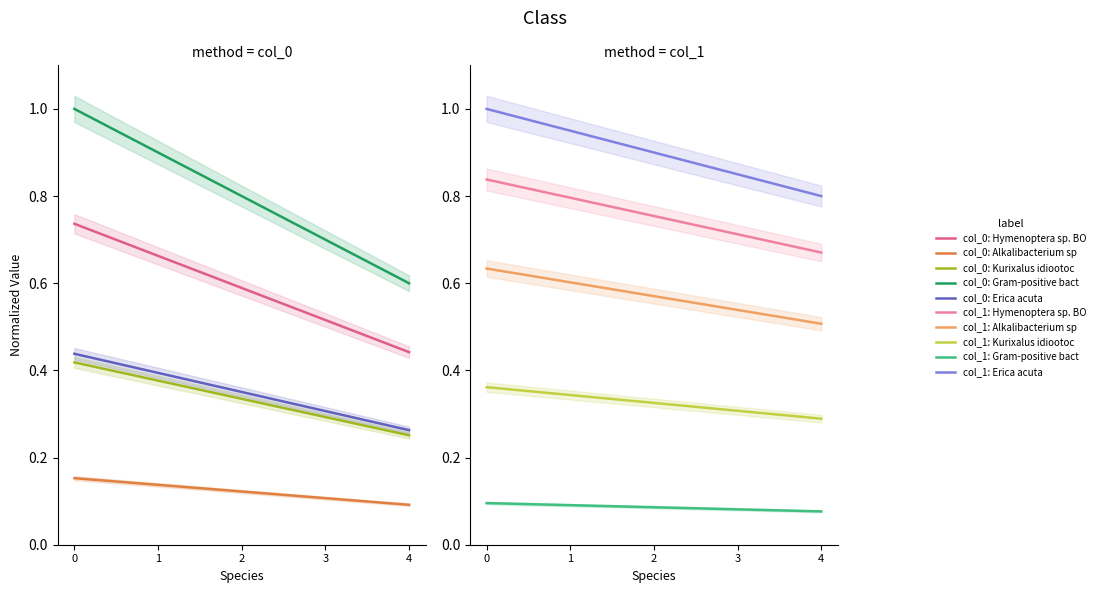

What is the value of the Kurixalus idiootocus point at the 5th from the left?

0.3